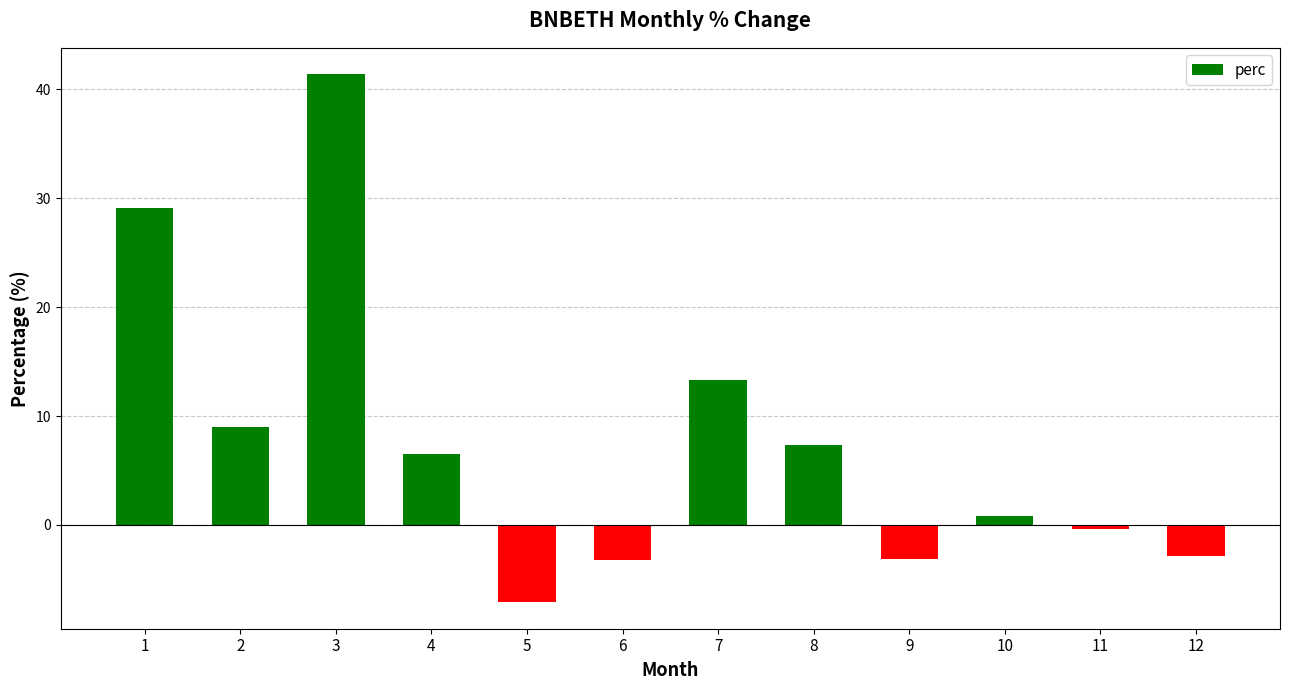

What is the sum of all values?

90.6